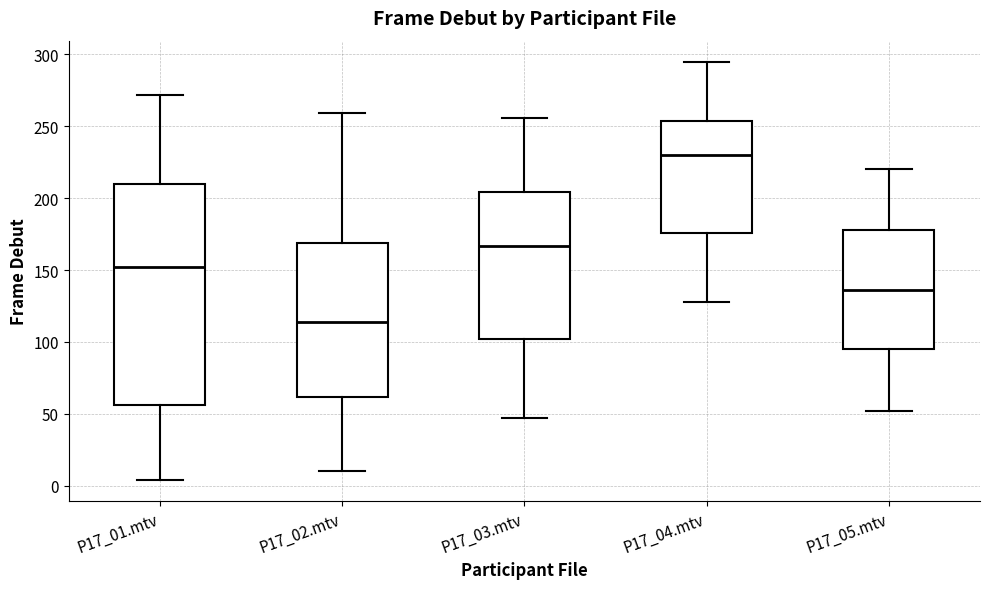

Which box is the tallest, from its lower edge to its upper edge?

P17_01.mtv